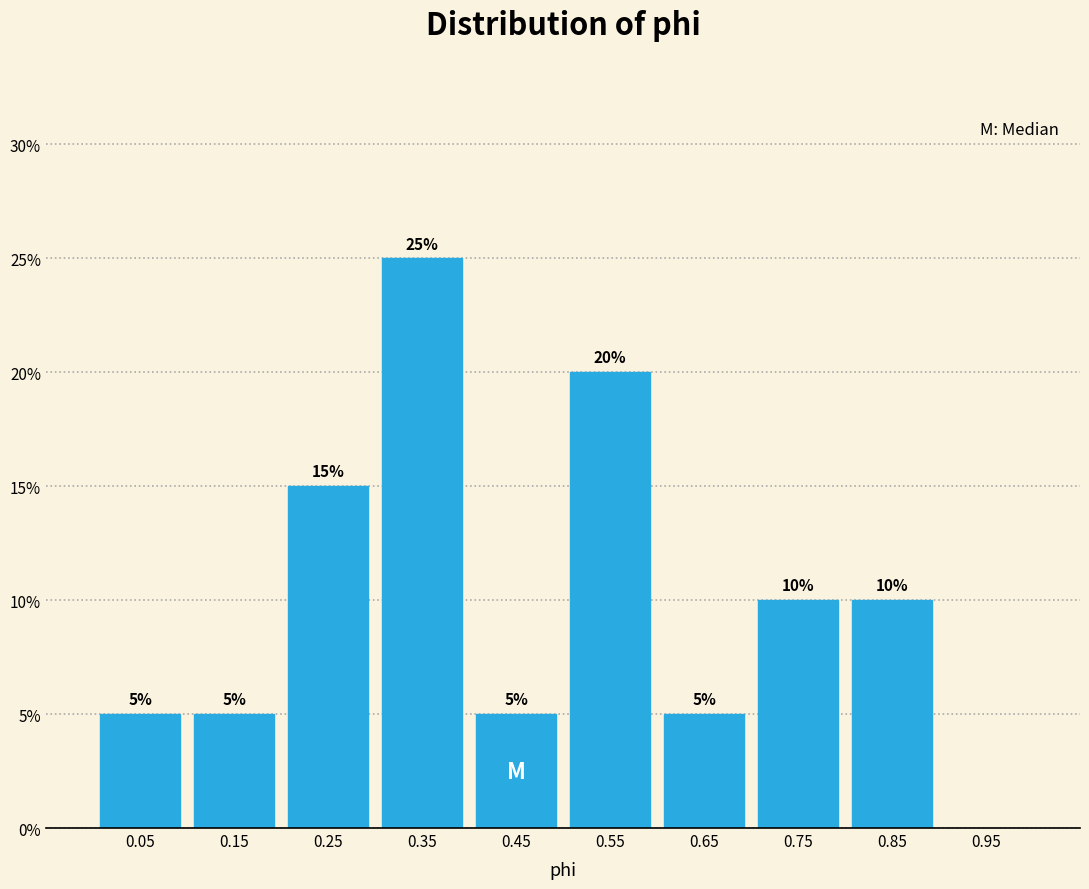

Over which range of the x-axis is the bar tallest?

0.3 to 0.4